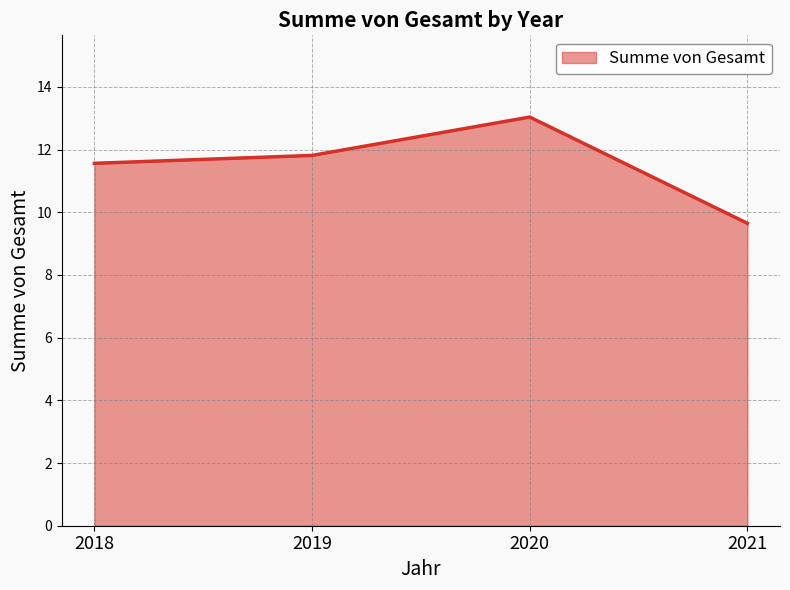

Does the chart display data point markers on the line(s)?

No